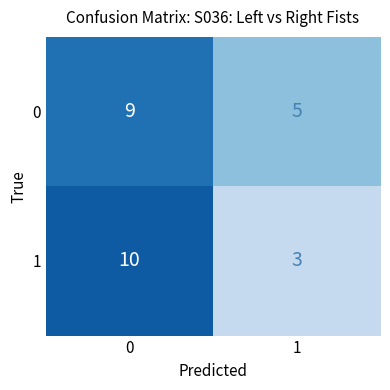

What is the difference between the highest and lowest values at 0?

1